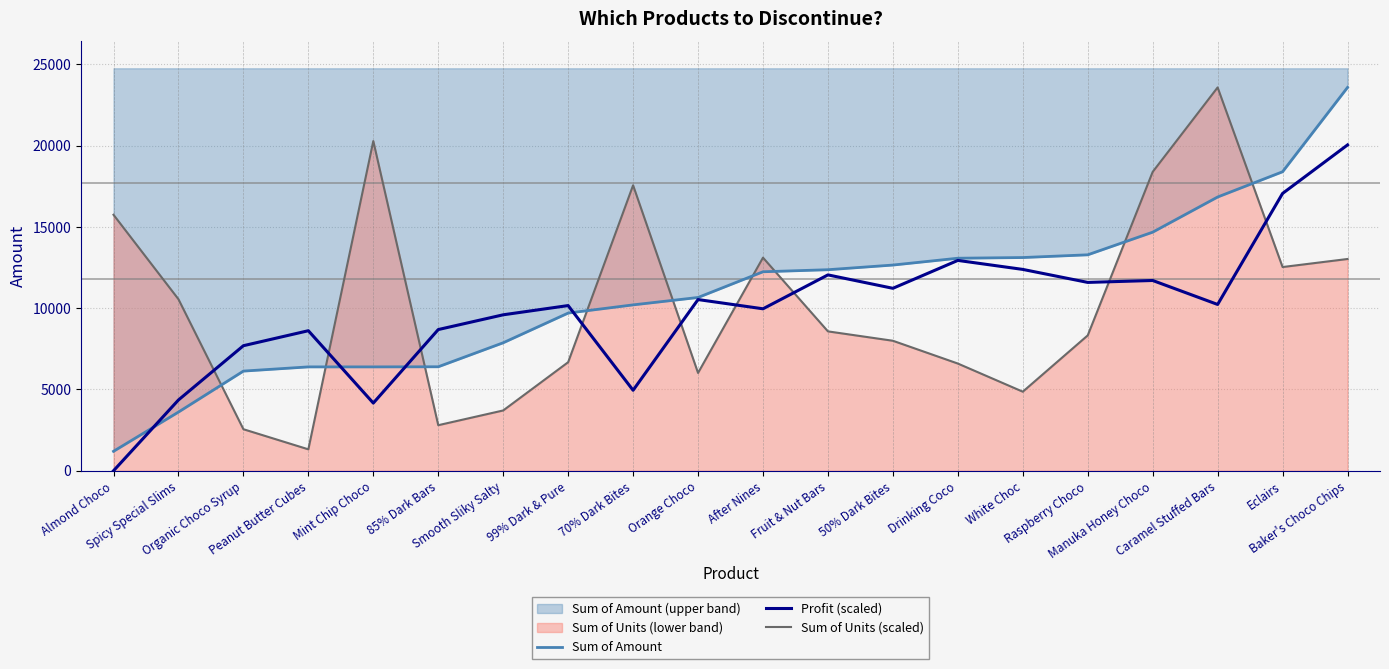

Between Raspberry Choco and Baker's Choco Chips, which series saw the biggest shift?

Sum of Amount